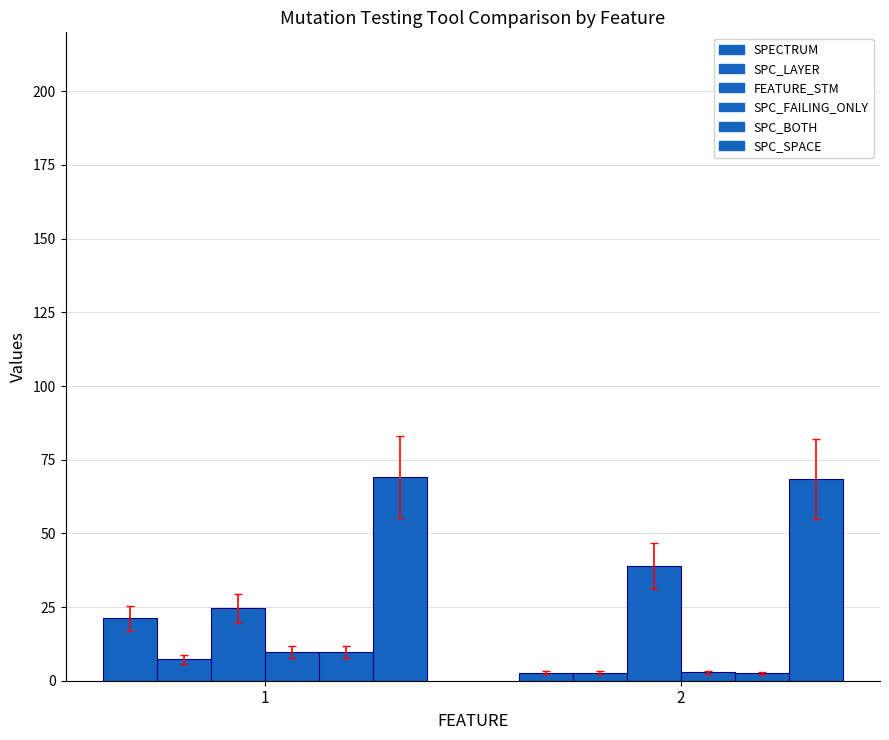

What is the greatest value displayed?

69.1